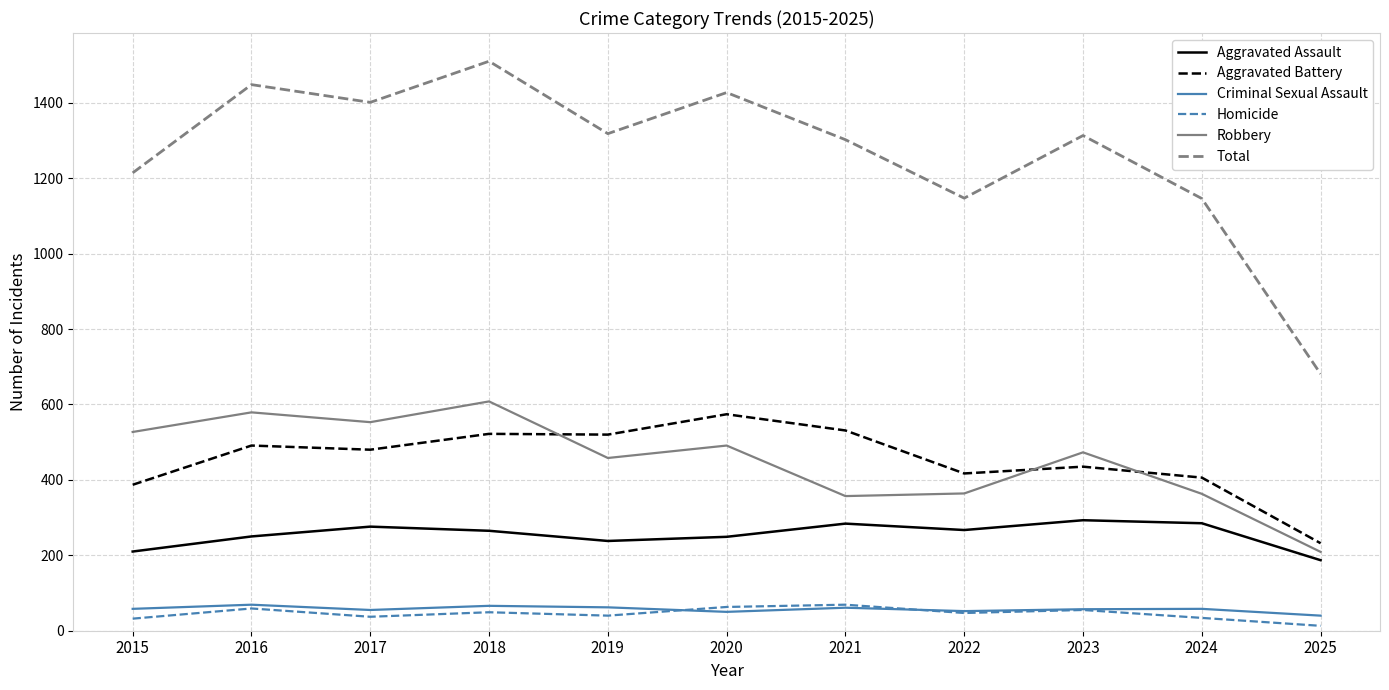

True or false: Aggravated Assault and Homicide intersect in this chart.

False